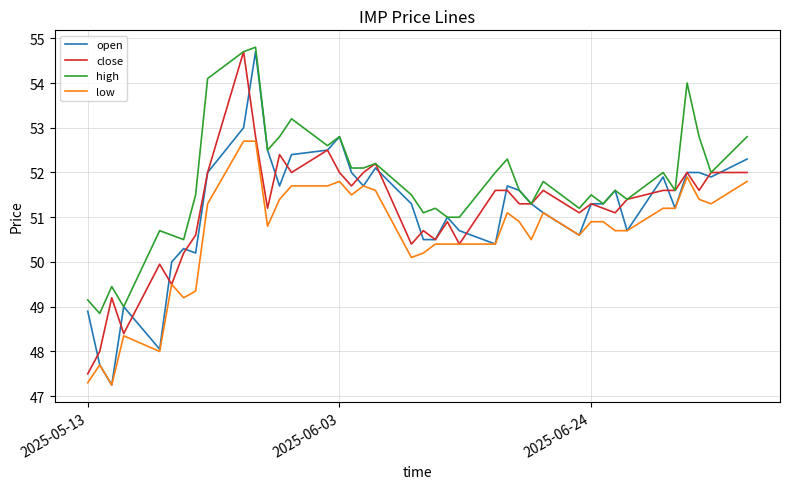

Which series has the largest total across all categories?

high